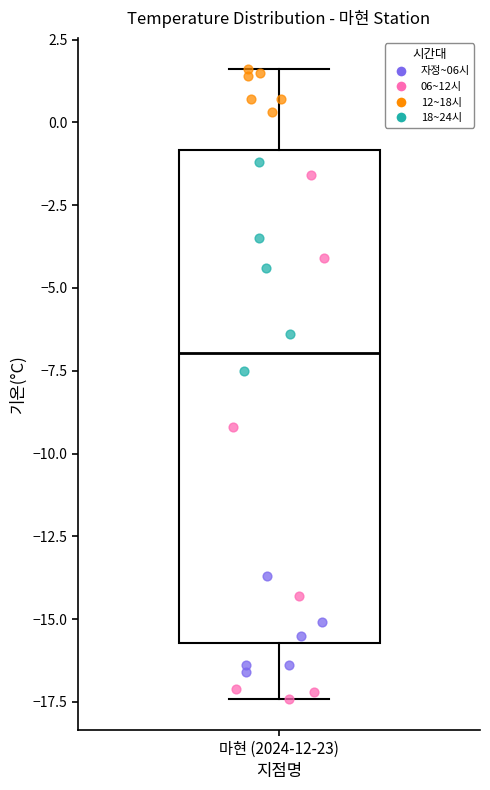

Read this box plot against the y-axis: the position of the median line, the range covered by the box, and the ends of both whiskers. The values are not printed on the chart, so give them approximately, as read against the axis.

median -7.0, box -15.5 to -1.0, whiskers -17.5 to 1.5